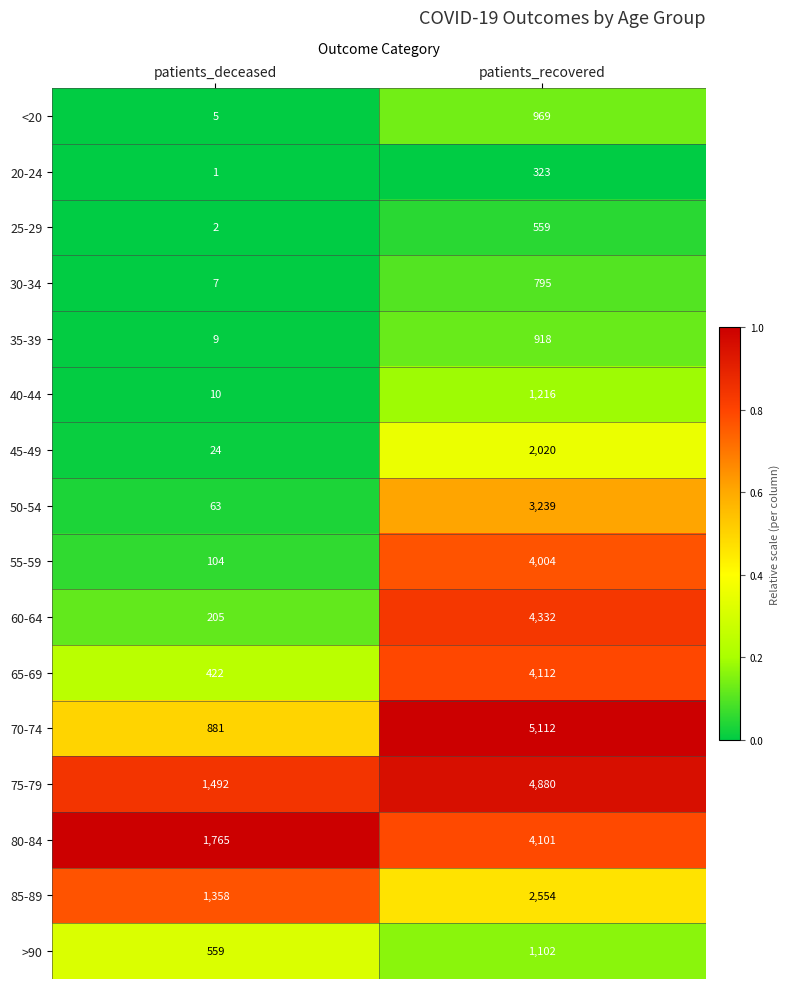

Which series has the largest total across all categories?

75-79